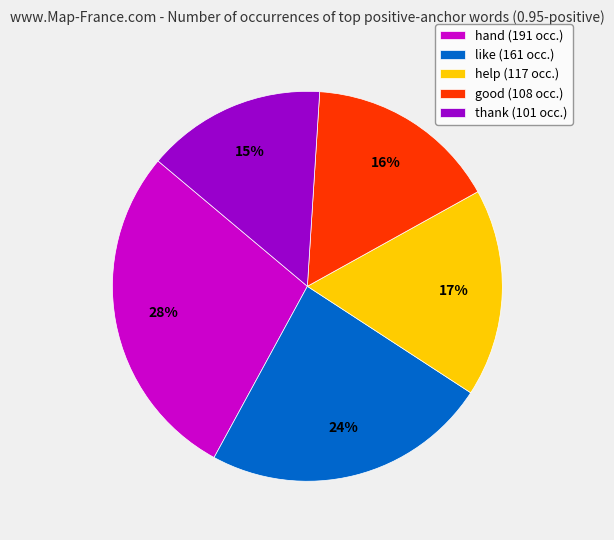

Between help (117 occ.) and thank (101 occ.), which is larger?

help (117 occ.)